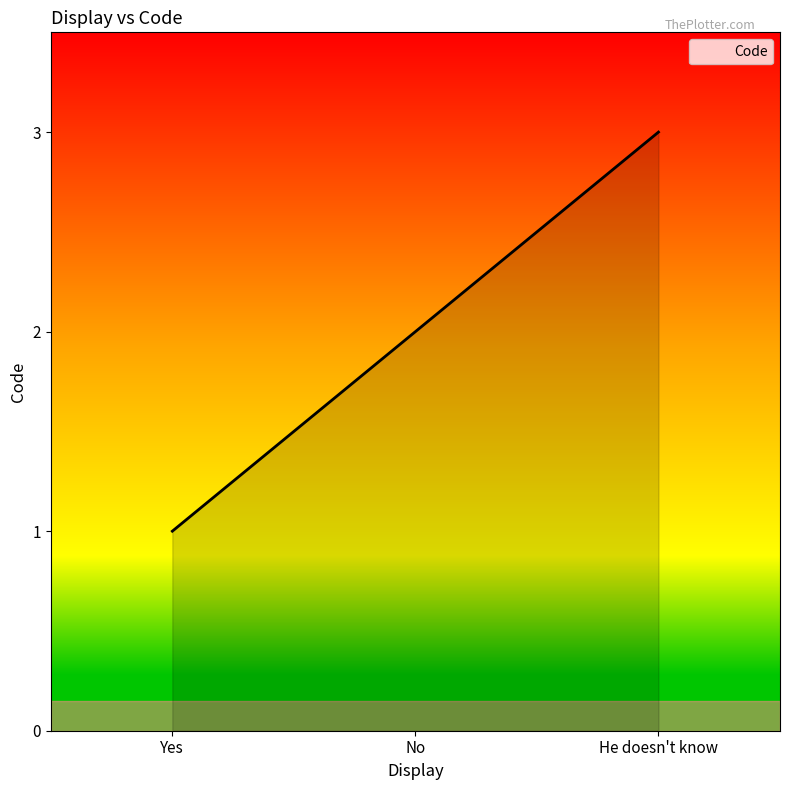

The value at He doesn't know is 3. True or false?

True